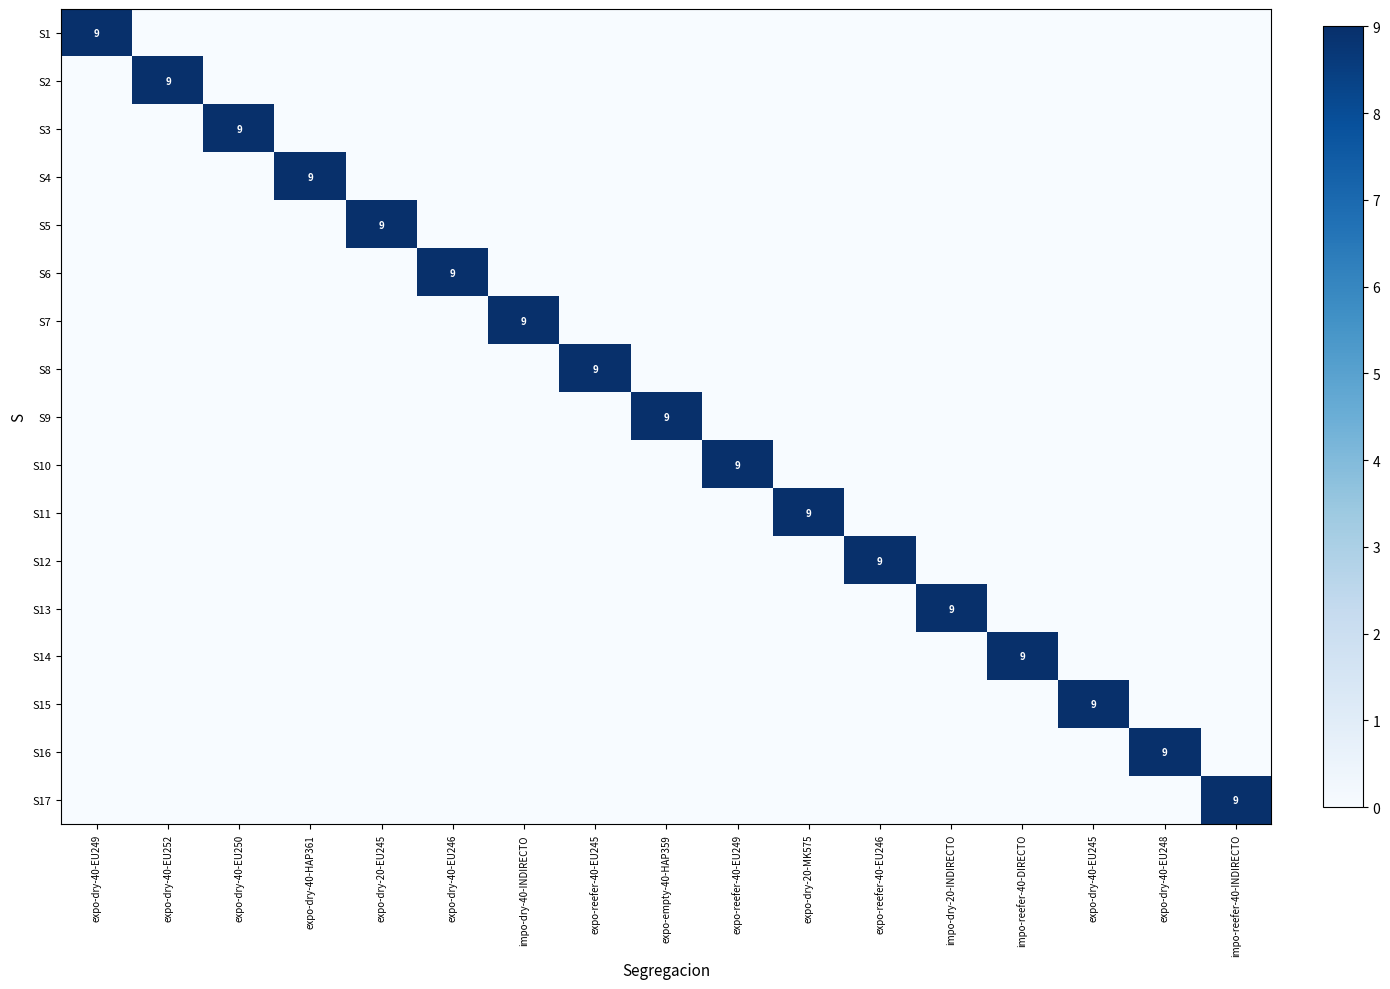

How many S14 values are between 0 and 1?

16